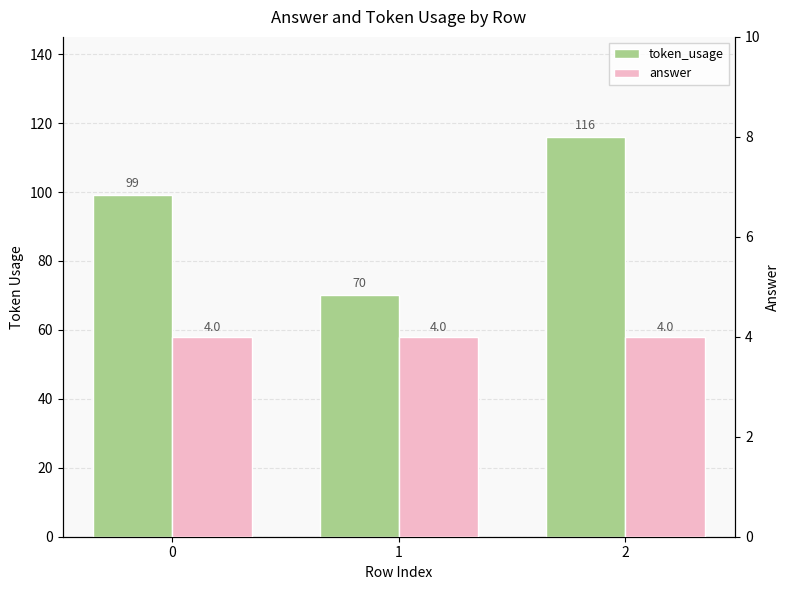

At which category is the sum across all series the highest?

2